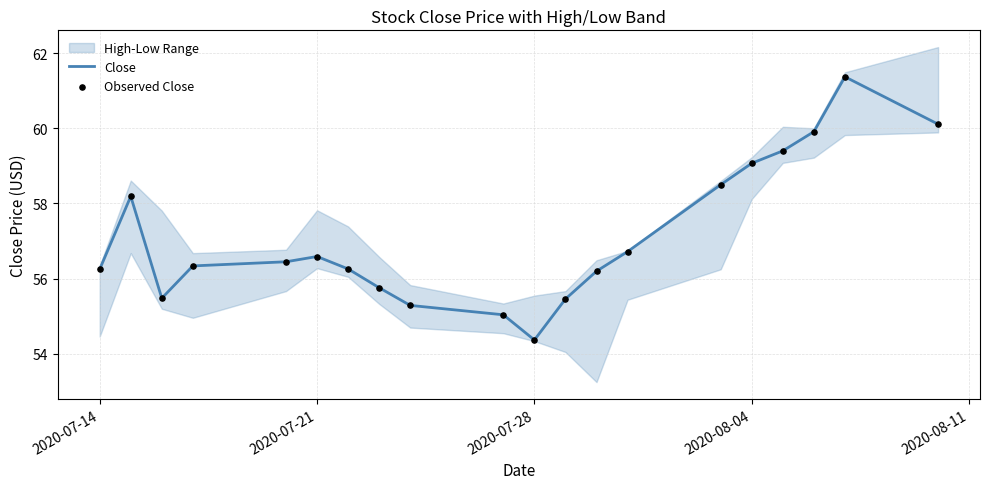

The value of Close at 2020-07-21 is 56.6. True or false?

True